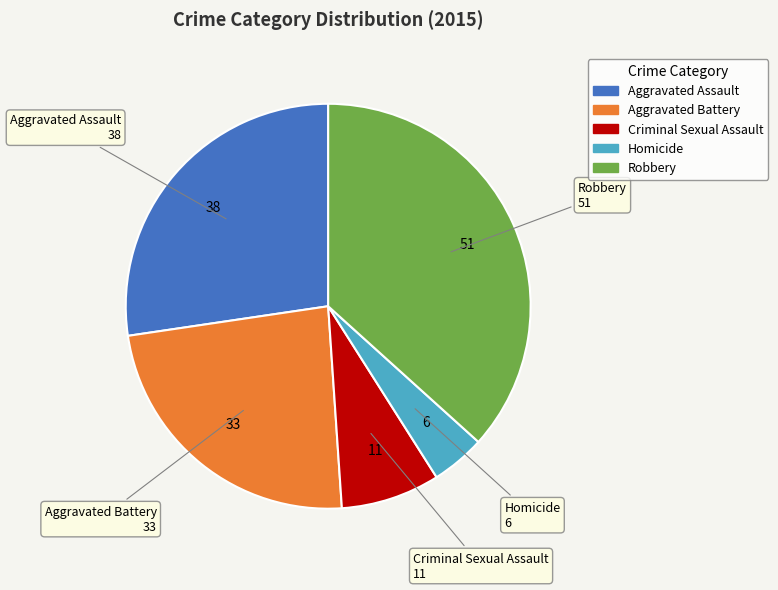

Between Homicide and Aggravated Battery, which is larger?

Aggravated Battery